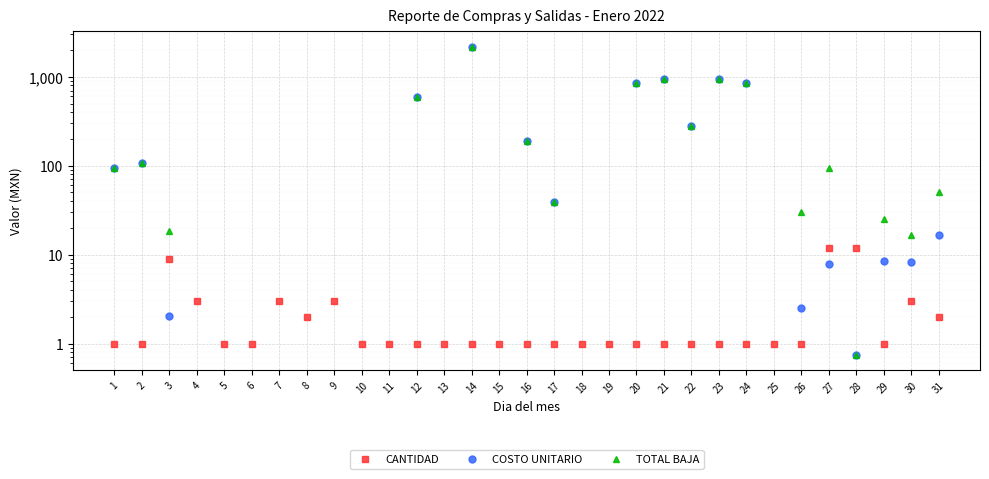

Where does the COSTO UNITARIO series first go above 8?

1